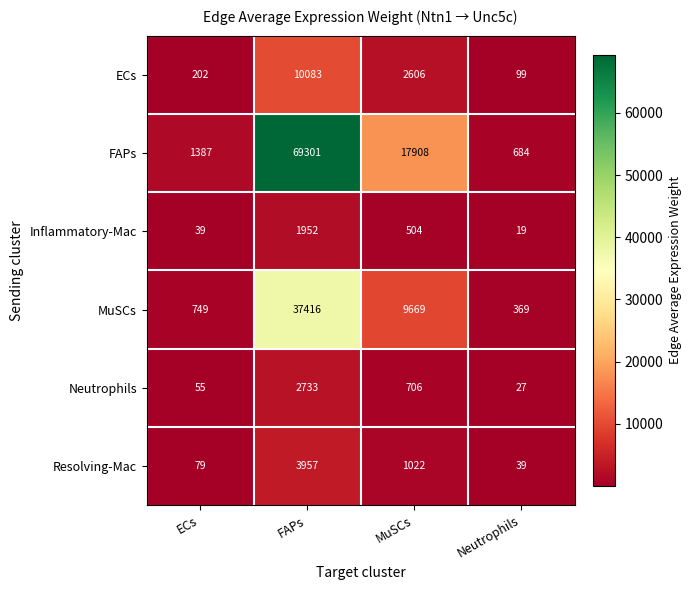

At which category is the sum across all series the highest?

FAPs